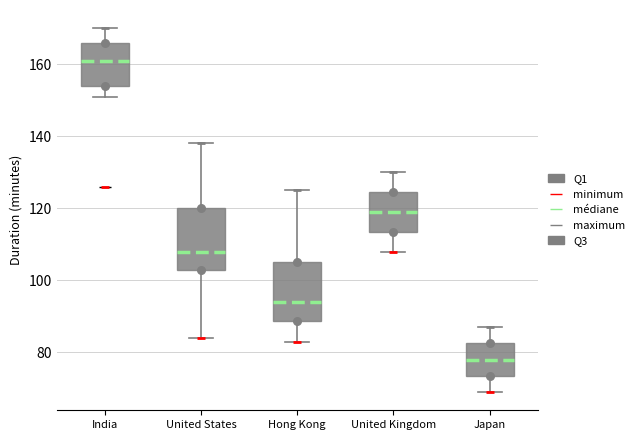

Reading left to right, read every box against the y-axis: the position of its median line, the range the box covers, and the ends of its whiskers. The values are not printed on the chart, so give them approximately, as read against the axis.

India: median 162, box 154 to 166, whiskers 152 to 170
United States: median 108, box 104 to 120, whiskers 84 to 138
Hong Kong: median 94, box 88 to 106, whiskers 84 to 126
United Kingdom: median 120, box 114 to 124, whiskers 108 to 130
Japan: median 78, box 74 to 82, whiskers 70 to 88